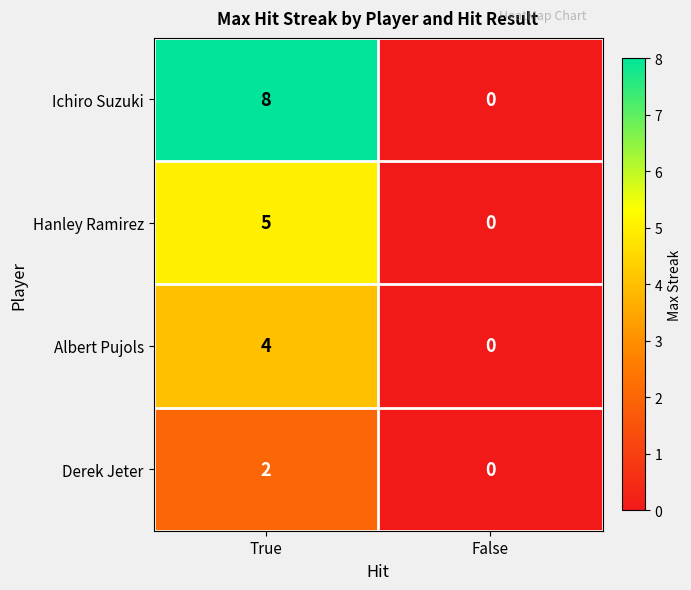

Which category has the highest value across all series?

True